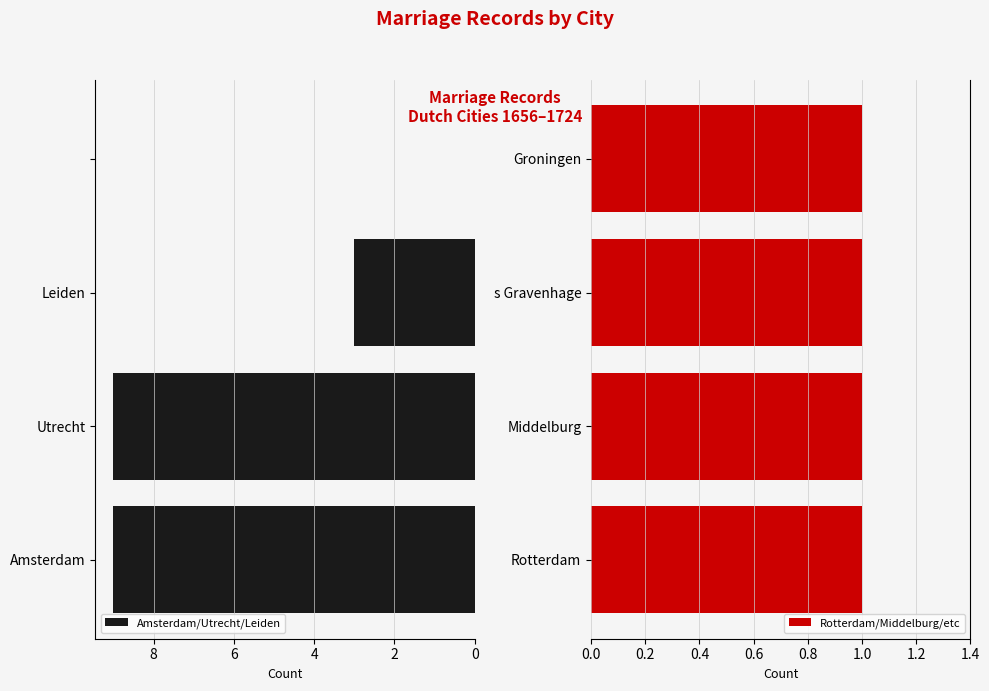

Where is Amsterdam/Utrecht/Leiden nearest to the value 4?

Leiden